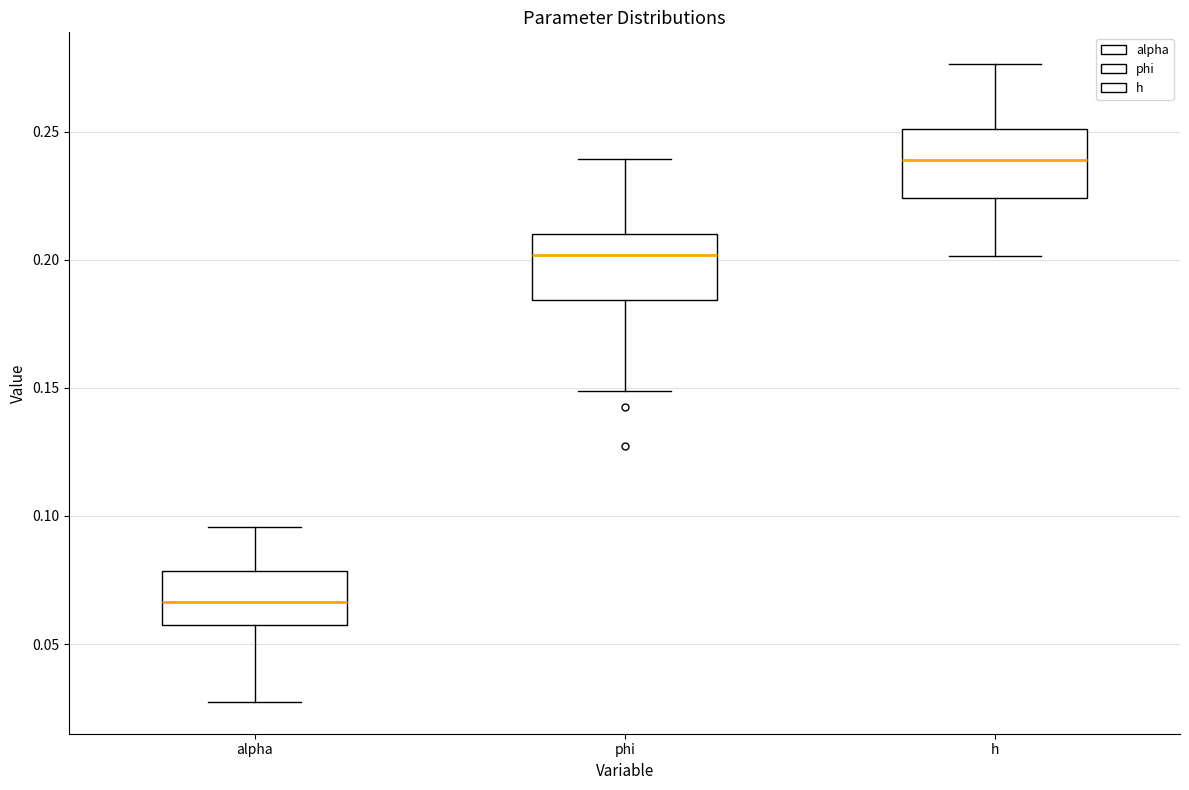

Where is the upper edge of the box for phi on the y-axis? The values are not printed on the chart, so give them approximately, as read against the axis.

0.210